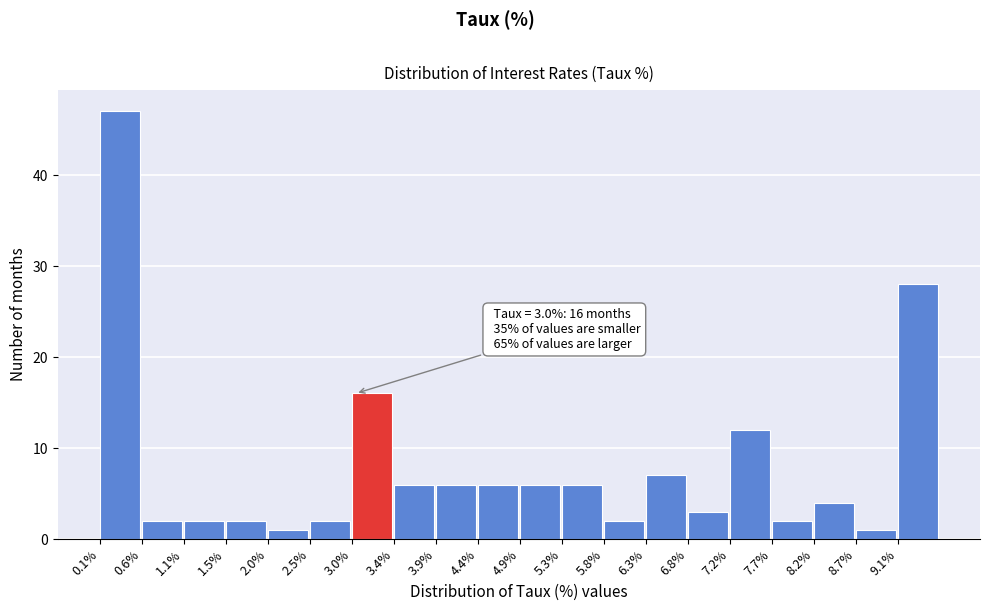

Over which range of the x-axis is the bar tallest?

0.10 to 0.60